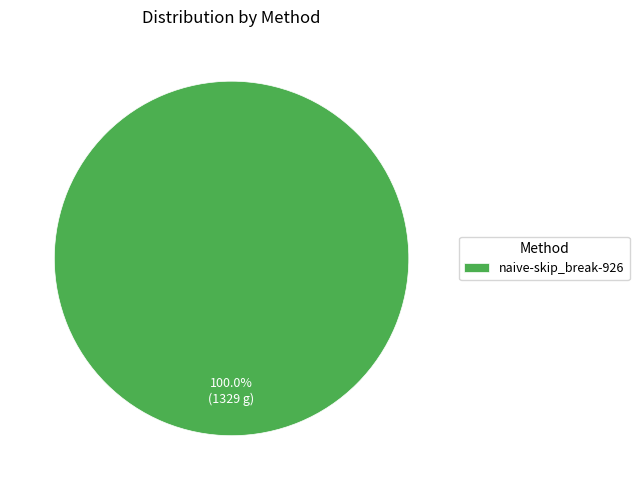

Rank the categories by value from highest to lowest.

naive-skip_break-926